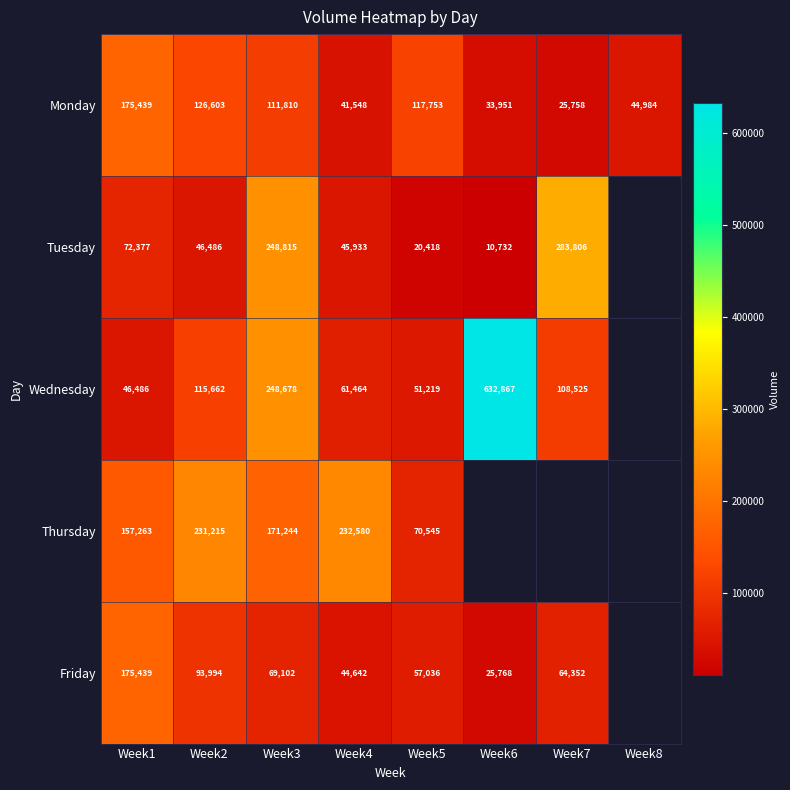

True or false: Friday has a value of 90054.6 at Week7.

False